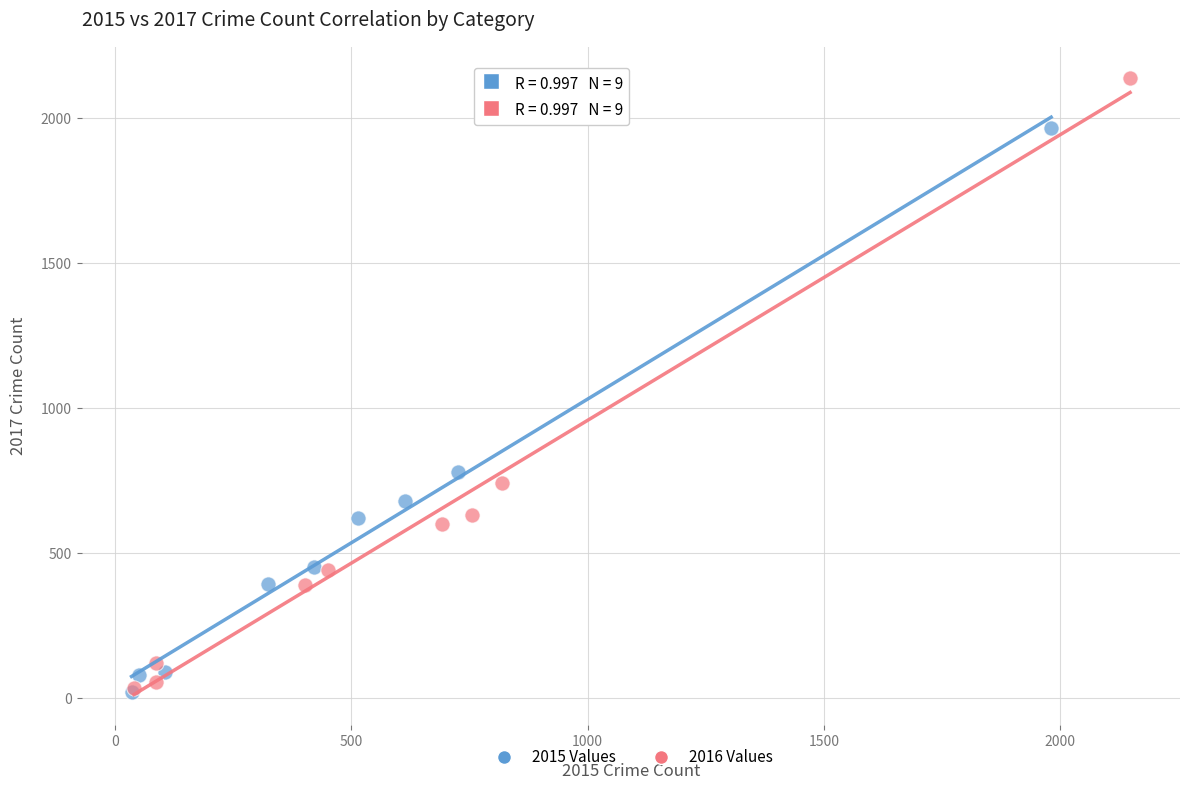

What are all the series names shown in the legend?

2015 Values, 2016 Values